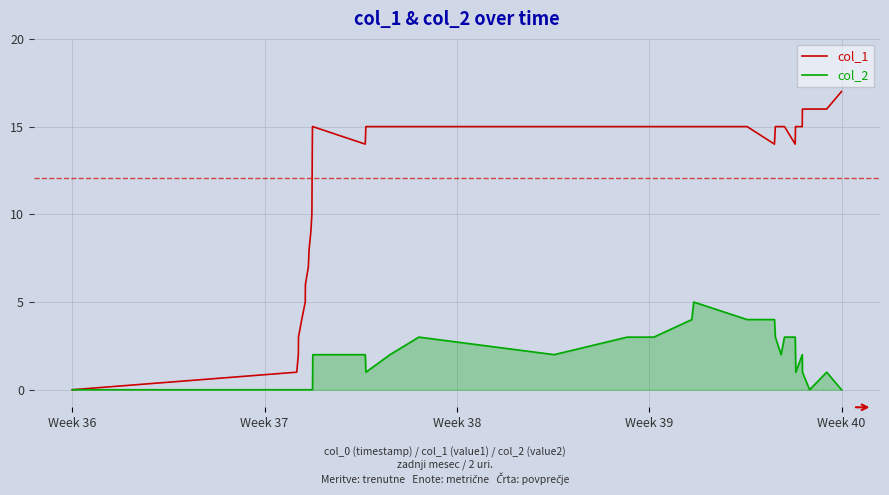

What are all the series names shown in the legend?

col_1, col_2